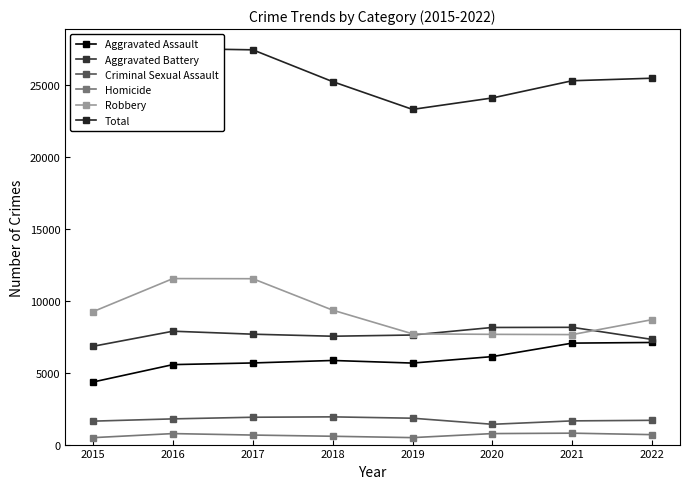

Is it true that Aggravated Assault equals 4349 at 2015?

True